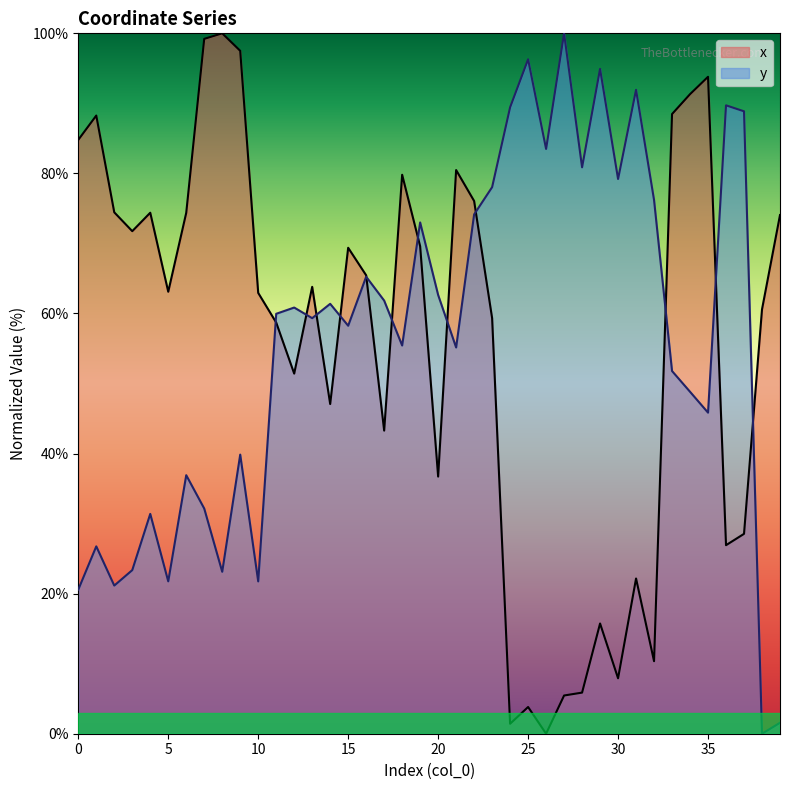

True or false: x has more than 2 interior local peaks.

True